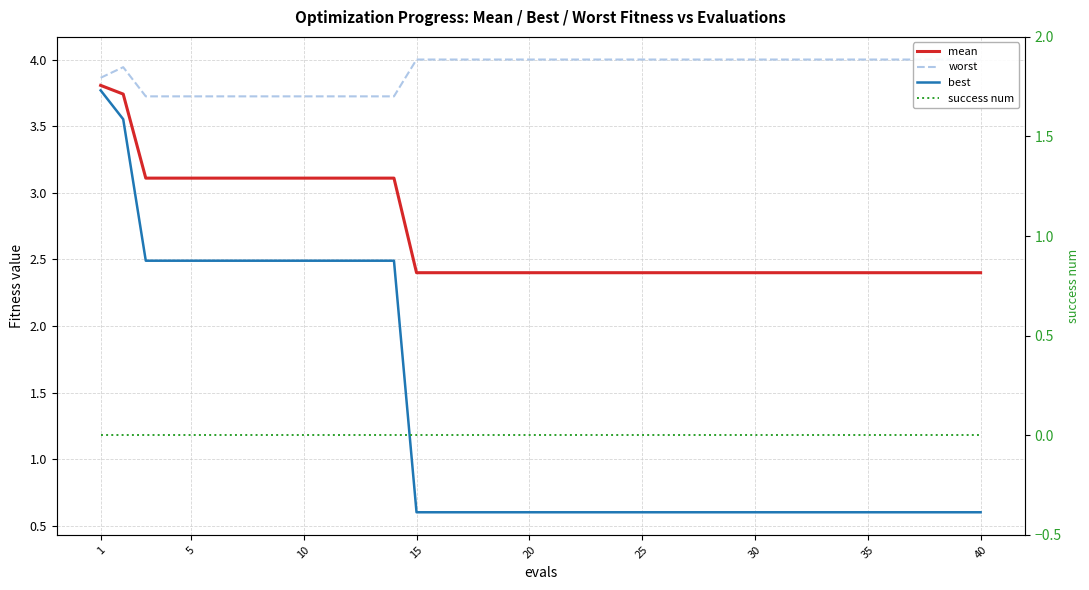

True or false: mean and worst intersect in this chart.

False